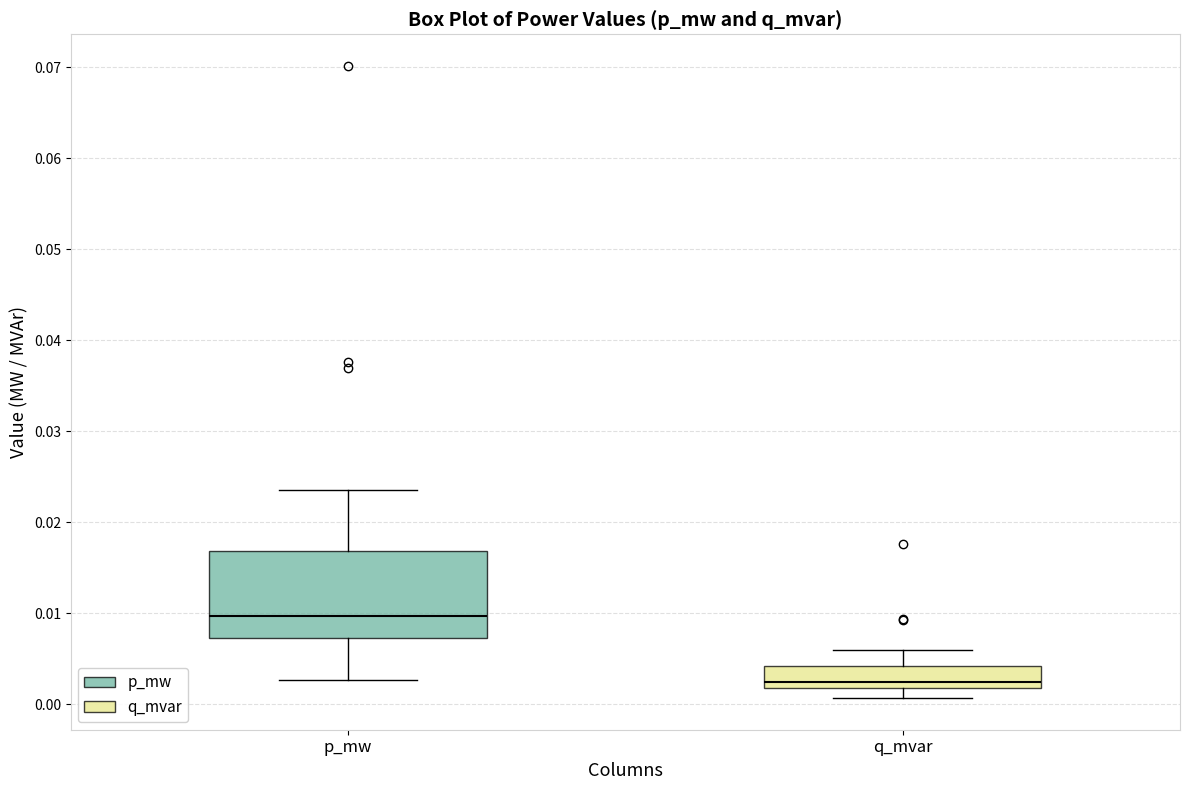

Which box has the highest median line?

p_mw